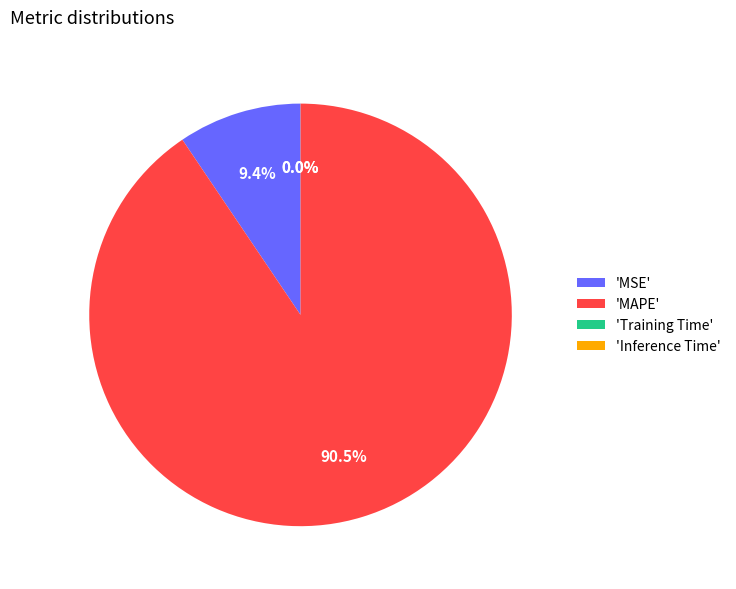

To the nearest percent, what is the average slice percentage?

25%